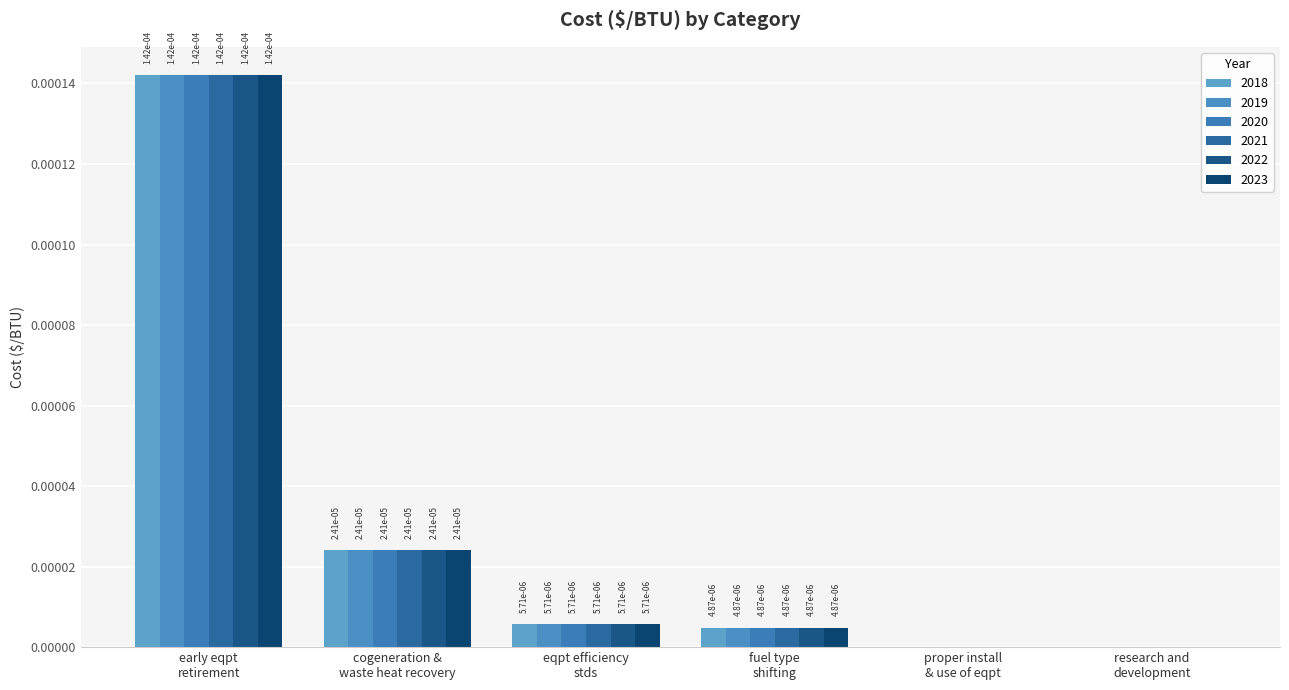

How many values in 2018 are above zero?

4